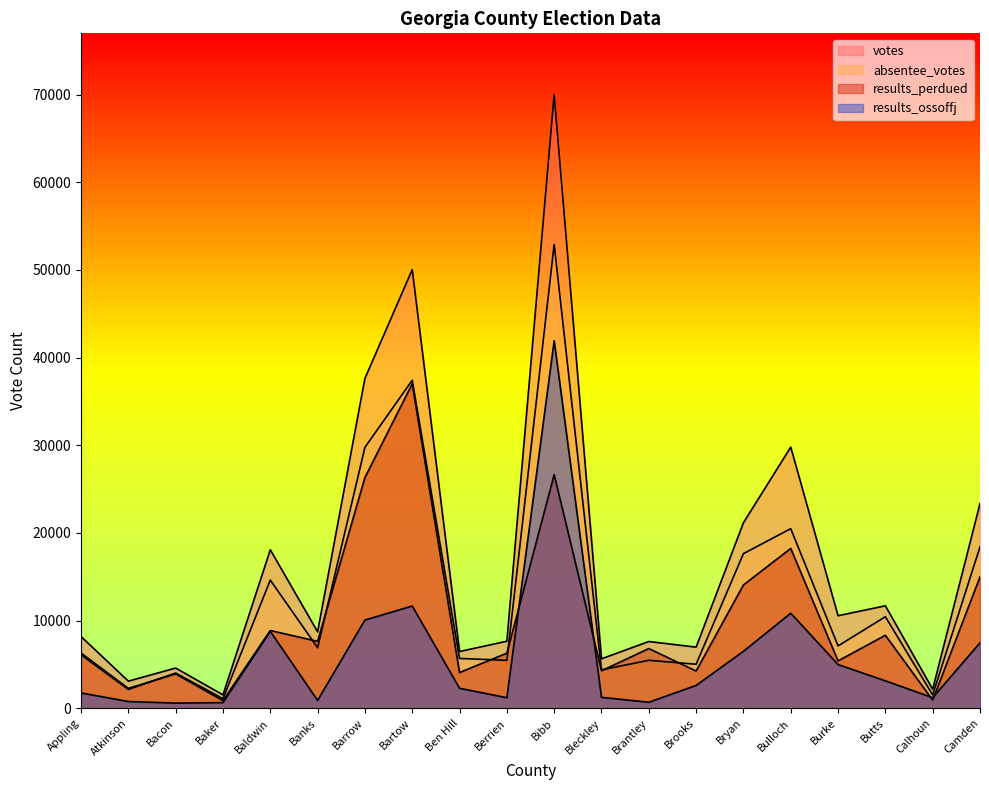

The value of results_ossoffj at Banks is 1474. True or false?

False